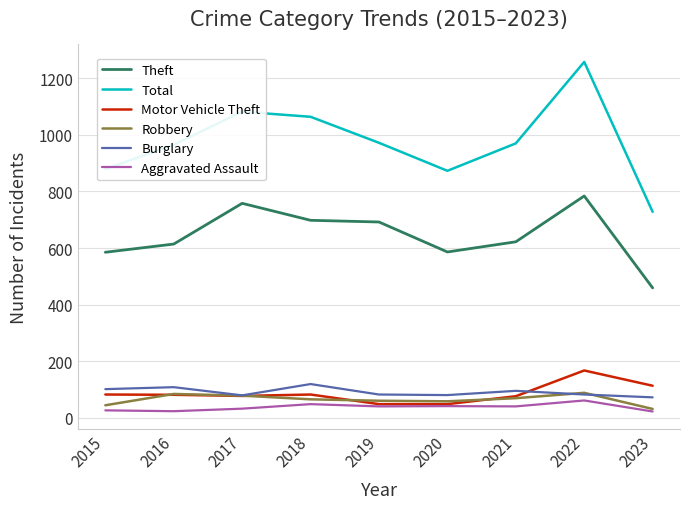

What is the sum of the Aggravated Assault values at 2020 and 2016?

64